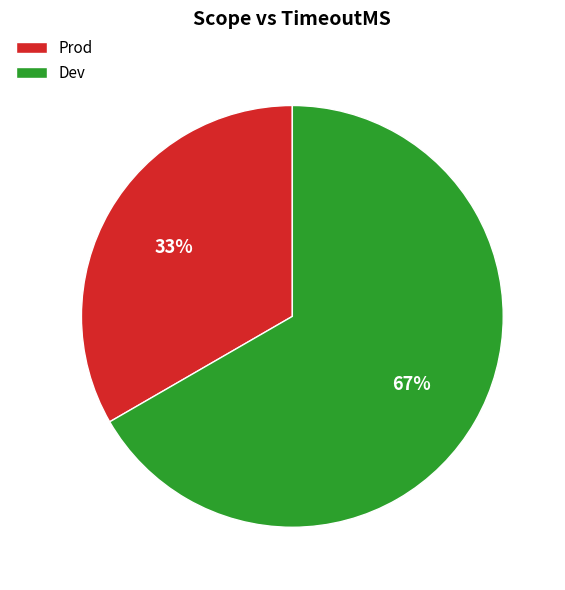

Do Dev and Prod together represent more than half of the pie?

Yes